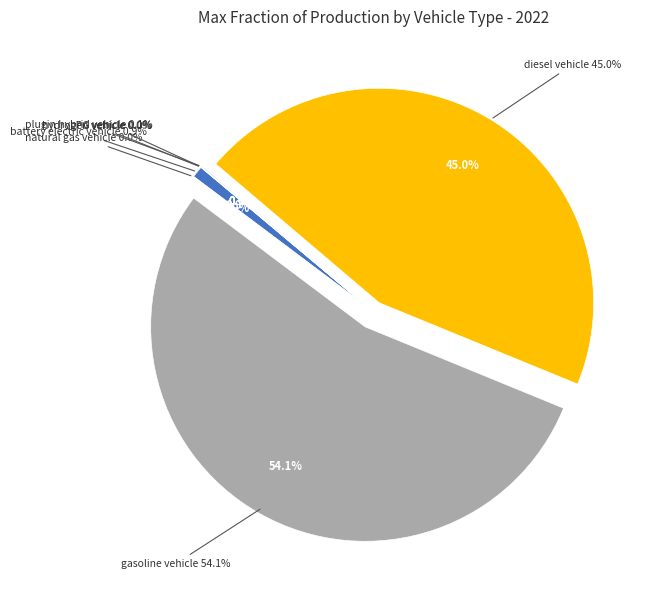

To the nearest percent, what is the average slice percentage?

14%